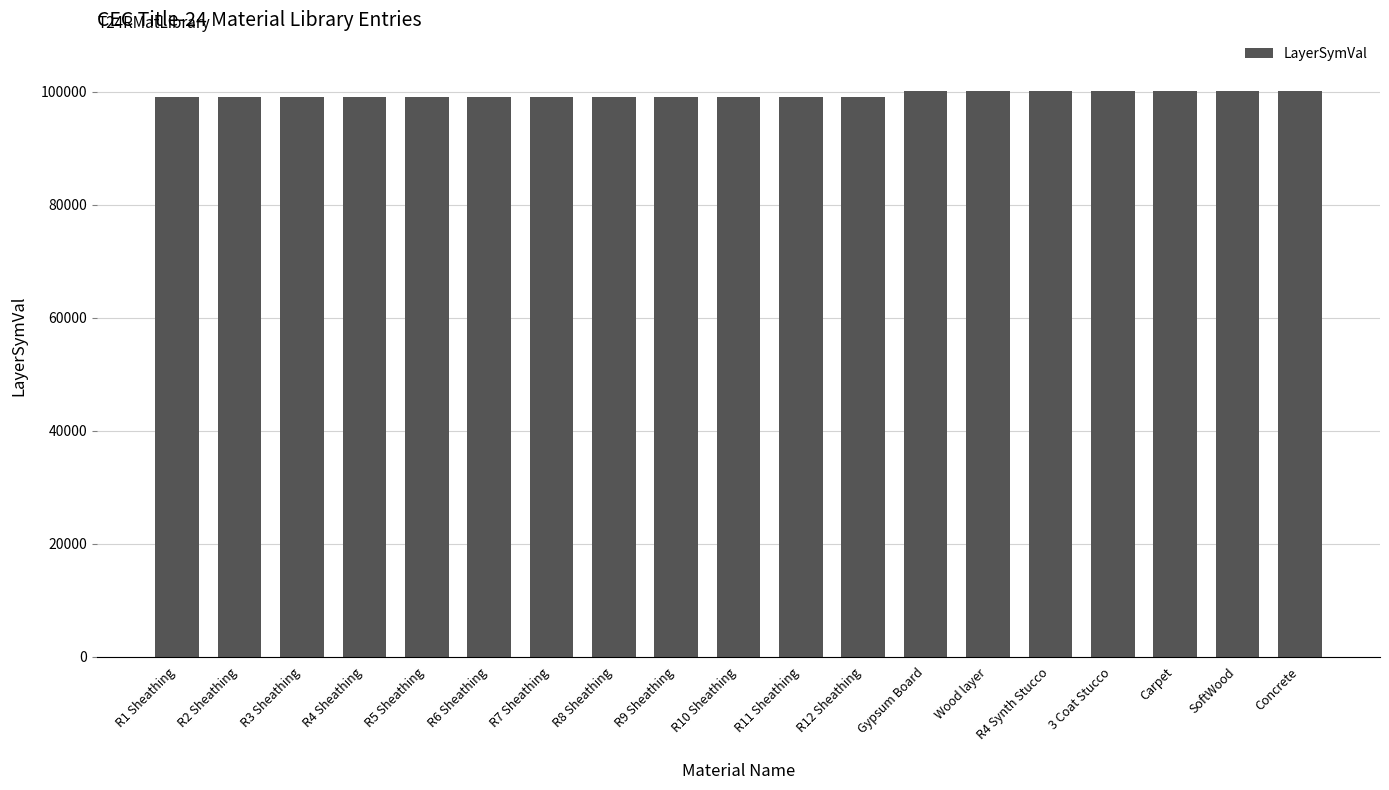

What is the sum of the values at Carpet and R10 Sheathing?

199115